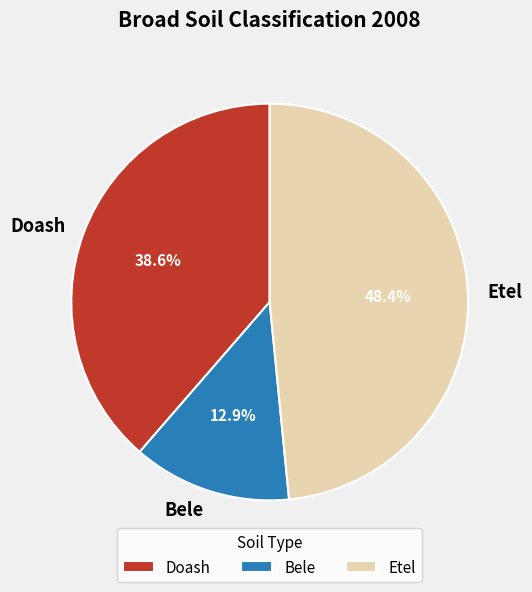

Between Bele and Doash, which is larger?

Doash